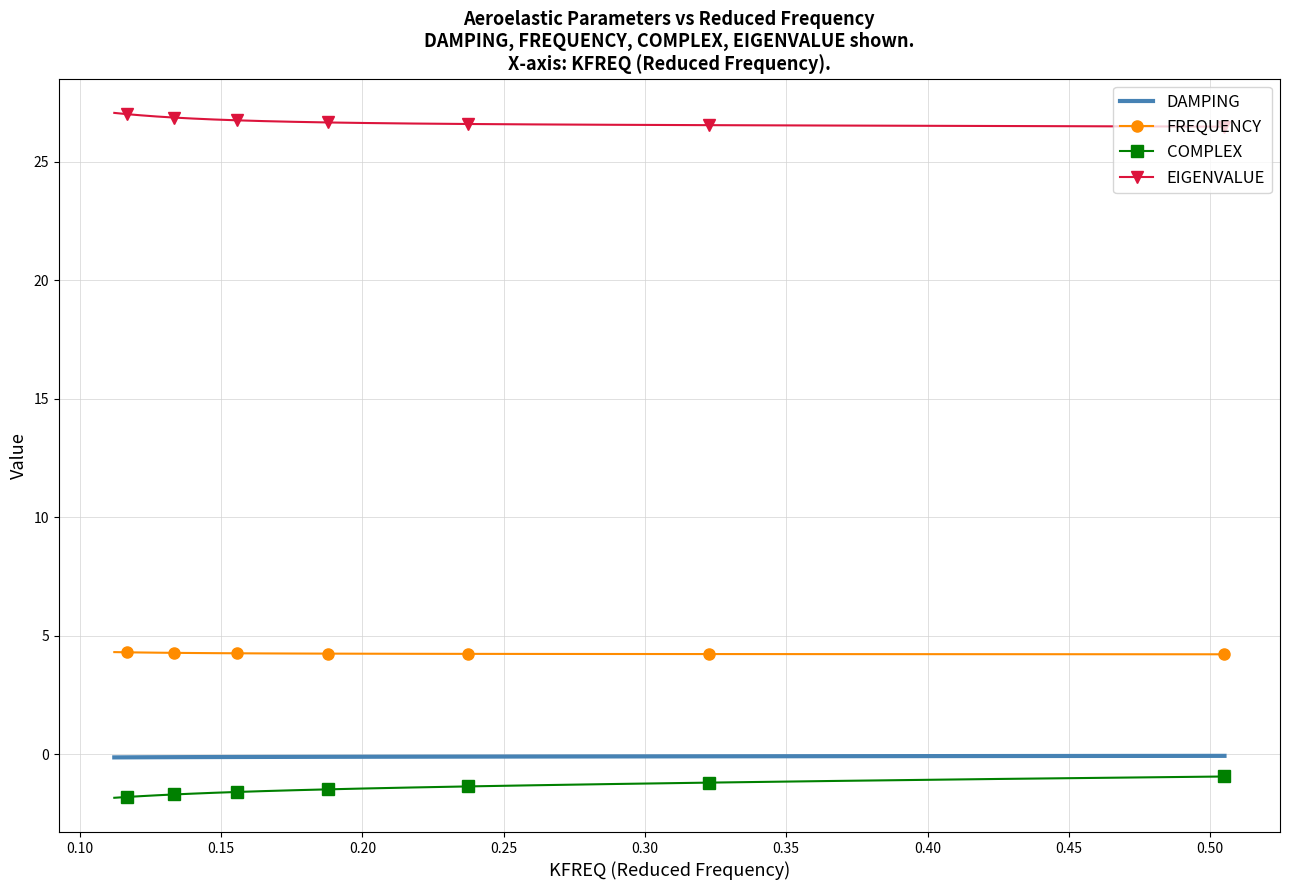

Reading left to right, extract all data points from this chart.

DAMPING: -0.1	-0.1	-0.1	-0.1	-0.1	-0.1	-0.1	-0.1	-0.1	-0.1	-0.1	-0.1	-0.1	-0.1	-0.1	-0.1	-0.1	-0.1	-0.1	-0.1
FREQUENCY: 4.2	4.2	4.2	4.2	4.2	4.2	4.2	4.2	4.2	4.2	4.2	4.3	4.3	4.3	4.3	4.3	4.3	4.3	4.3	4.3
COMPLEX: -0.9	-1.0	-1.1	-1.2	-1.3	-1.3	-1.4	-1.4	-1.4	-1.5	-1.5	-1.6	-1.6	-1.6	-1.7	-1.7	-1.7	-1.8	-1.8	-1.8
EIGENVALUE: 26.5	26.5	26.5	26.5	26.6	26.6	26.6	26.6	26.6	26.7	26.7	26.7	26.7	26.8	26.8	26.9	26.9	27.0	27.0	27.1